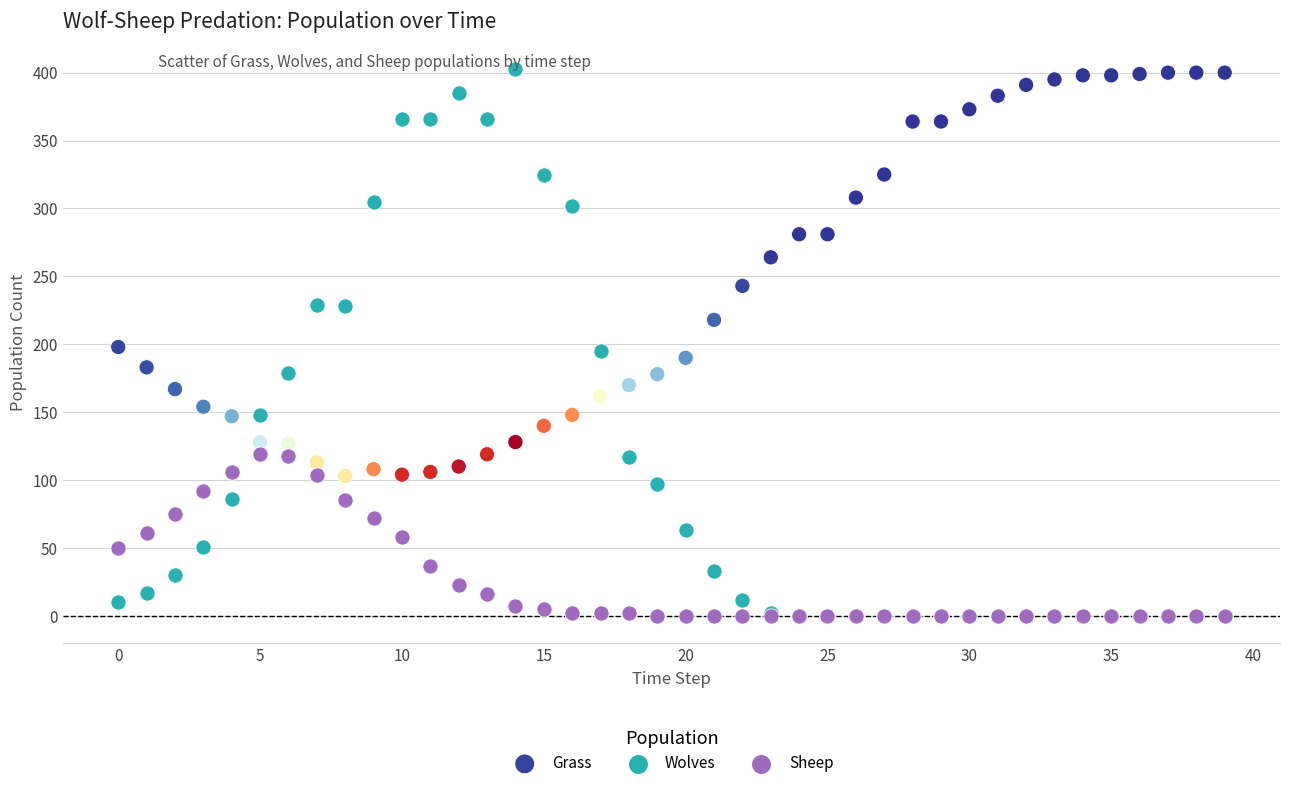

In the Grass series, what Y value is closest to 251?

243